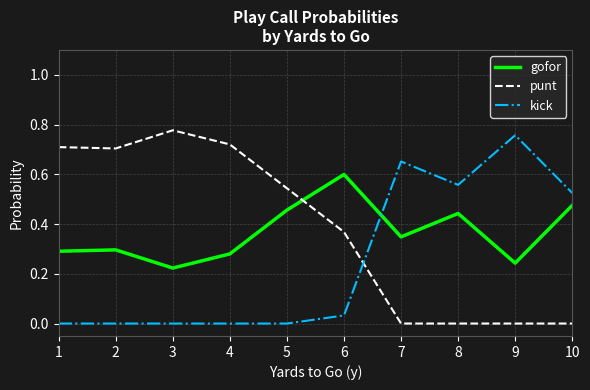

What is the total value across all series at 6?

1.0